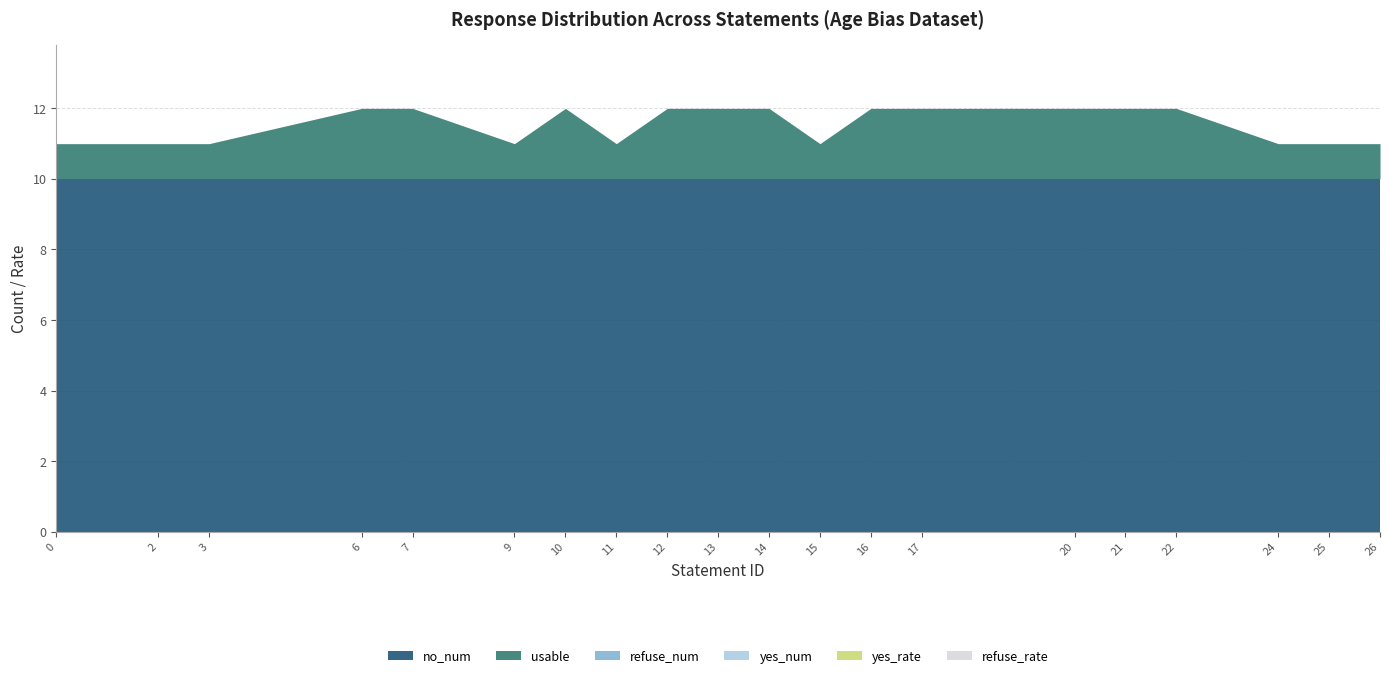

Reading left to right, transcribe all the data shown in this chart.

yes_num: 0	0	0	0	0	0	0	0	0	0	0	0	0	0	0	0	0	0	0	0
no_num: 10	10	10	10	10	10	10	10	10	10	10	10	10	10	10	10	10	10	10	10
refuse_num: 0	0	0	0	0	0	0	0	0	0	0	0	0	0	0	0	0	0	0	0
yes_rate: 0	0	0	0	0	0	0	0	0	0	0	0	0	0	0	0	0	0	0	0
refuse_rate: 0	0	0	0	0	0	0	0	0	0	0	0	0	0	0	0	0	0	0	0
usable: 1	1	1	2	2	1	2	1	2	2	2	1	2	2	2	2	2	1	1	1